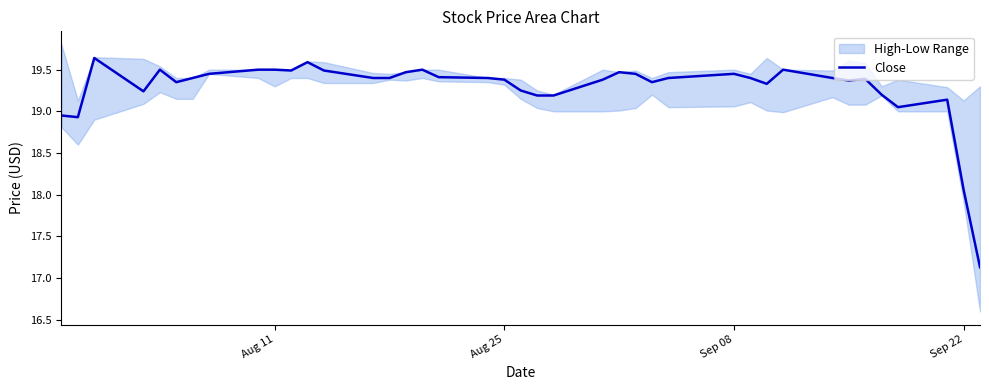

Where is Close nearest to the value 18?

Sep 22